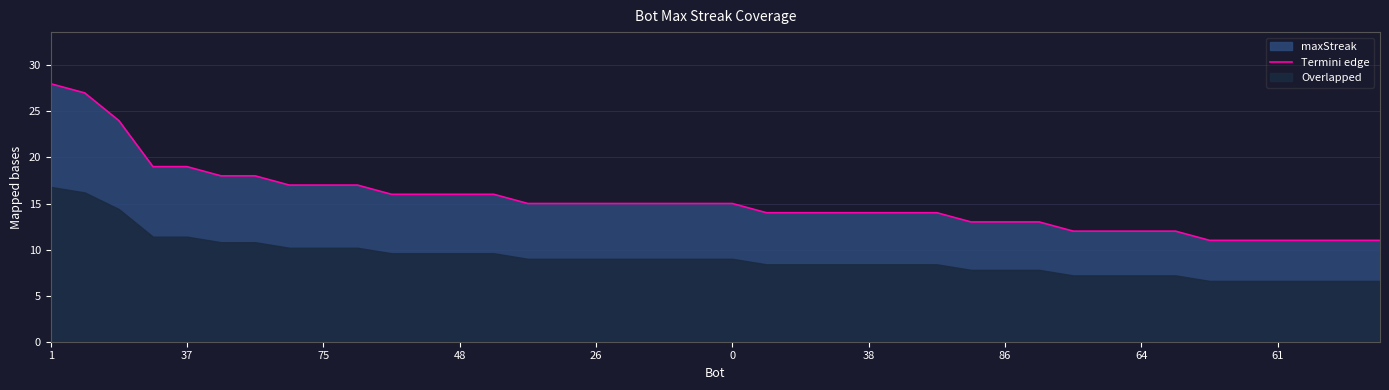

Count the number of values greater than 15.

14